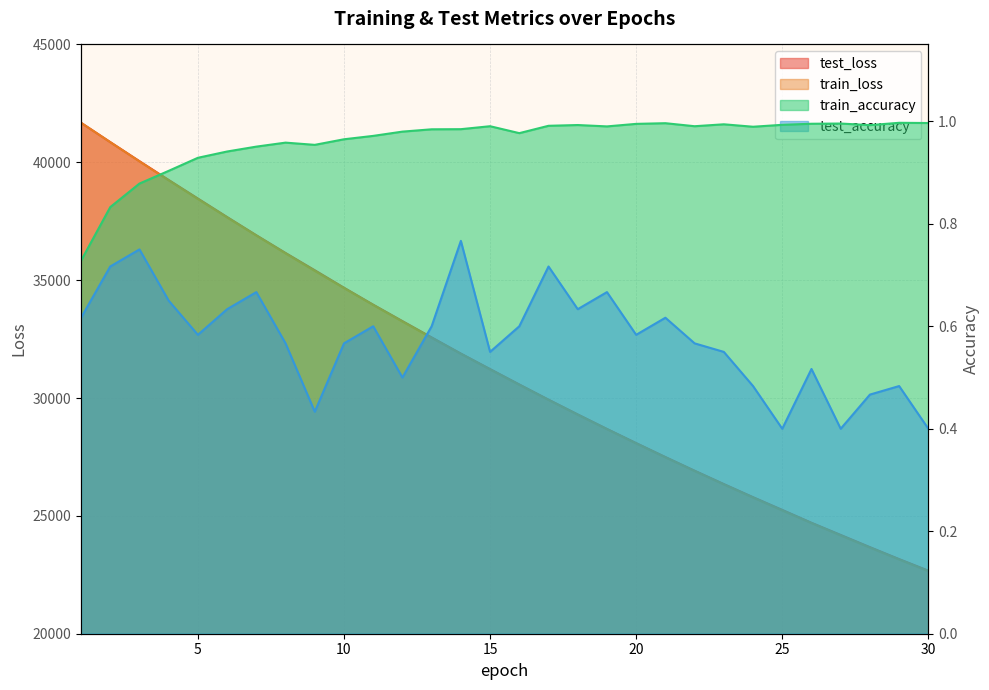

How many interior local valleys does the train_accuracy series have?

6